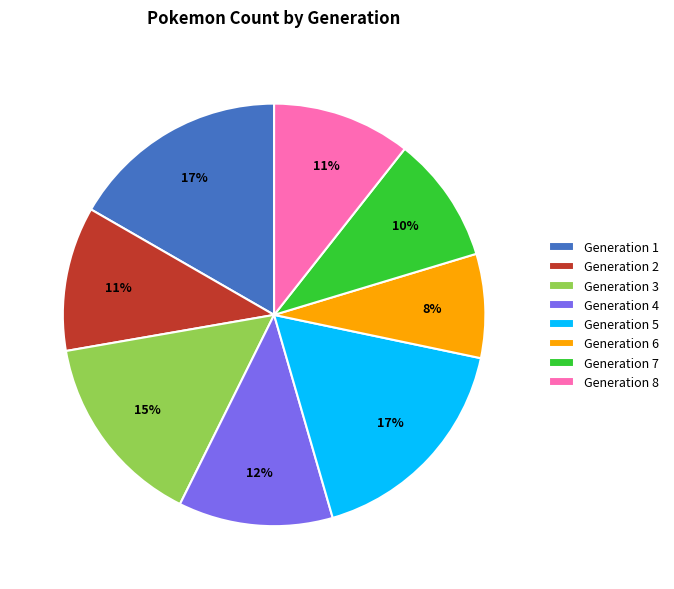

Is there any slice that represents more than half of the pie?

No